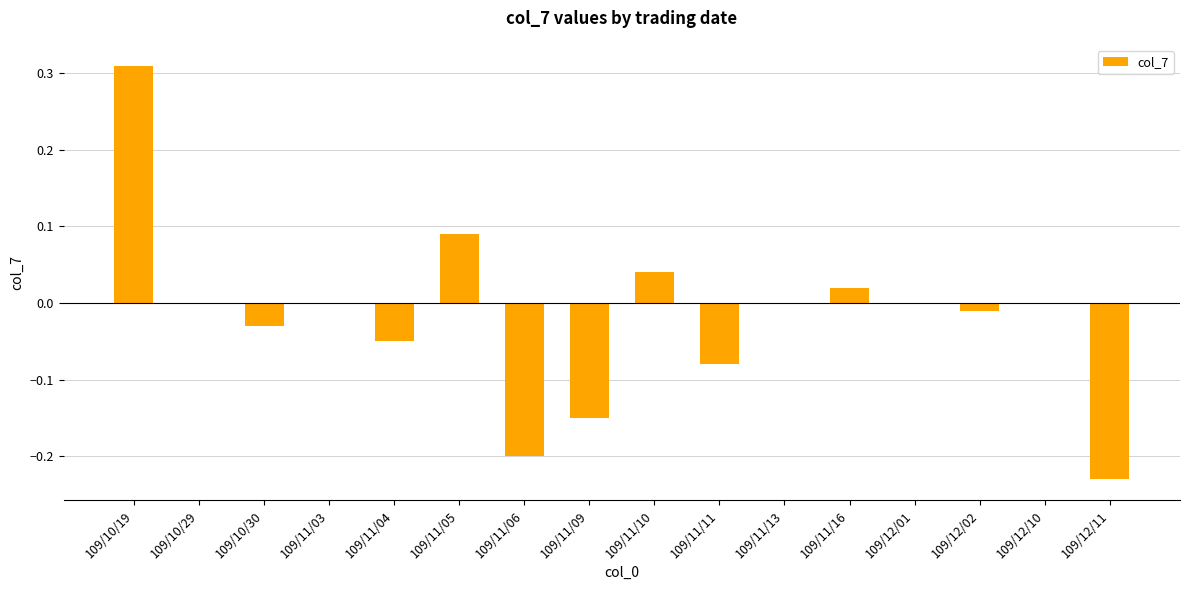

What is the sum of all values?

-0.3